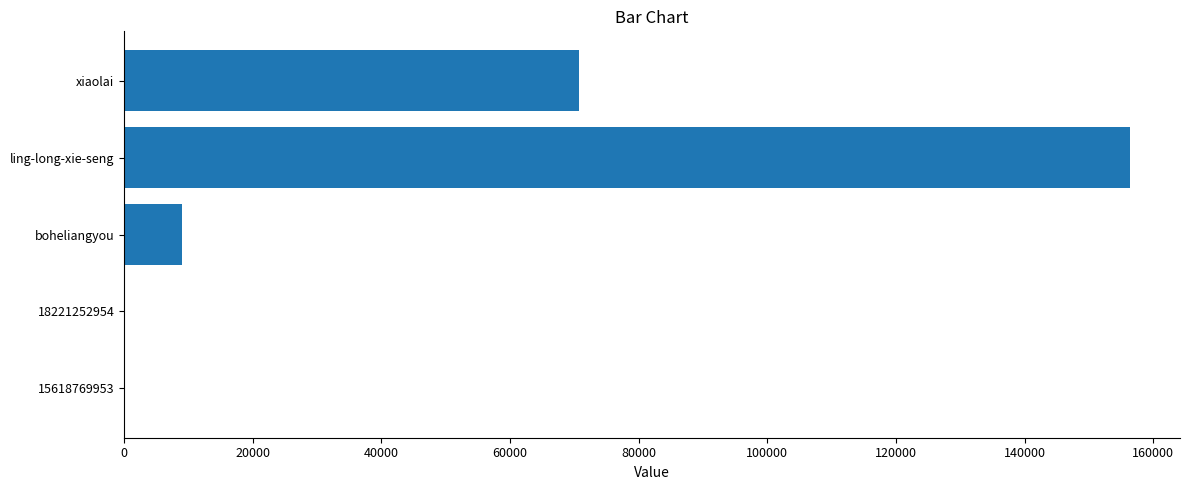

At which category does the chart reach its peak across all series?

ling-long-xie-seng